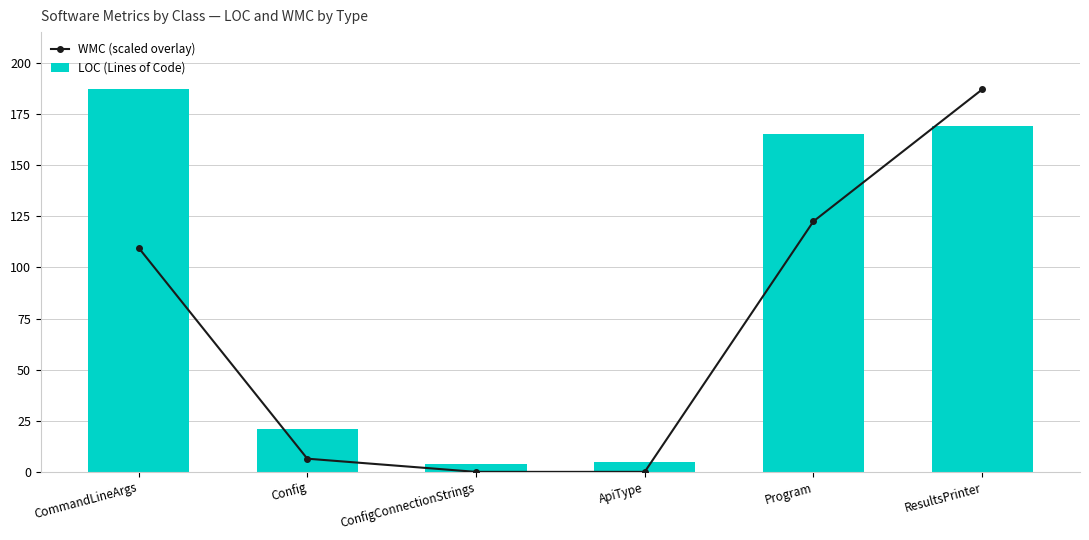

At which label is LOC (Lines of Code) closest to 95?

Program